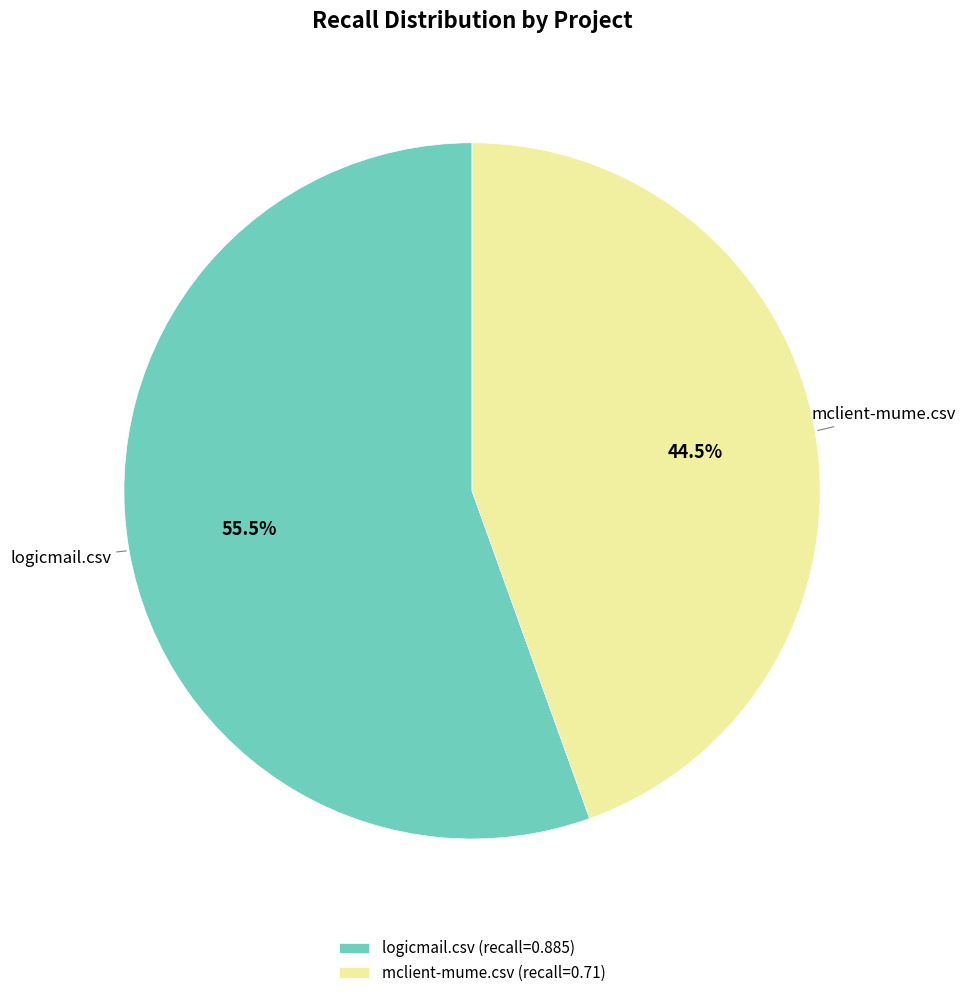

Is there any slice that represents more than half of the pie?

Yes